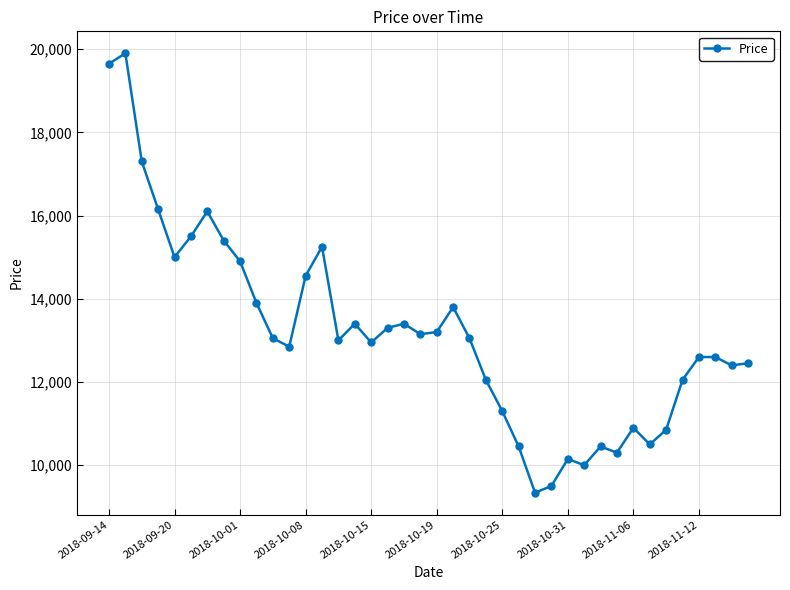

How many lines are shown in the chart?

1